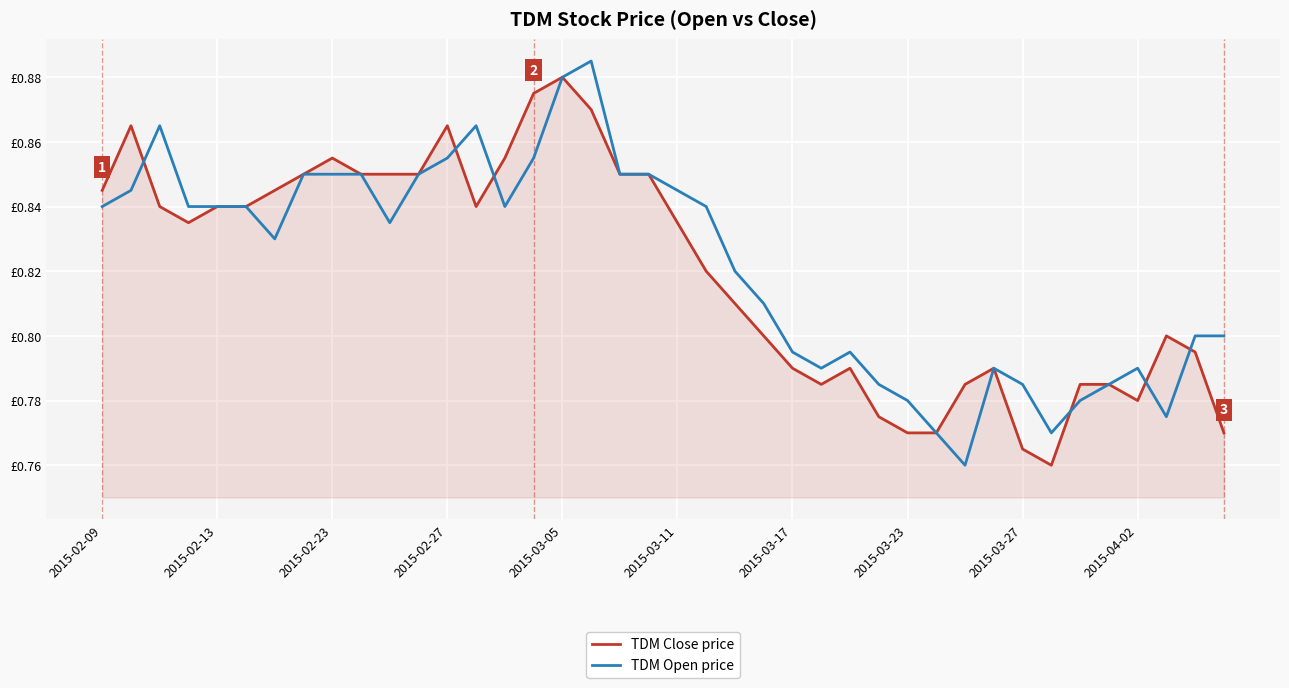

Which series ends up on top after the final intersection of TDM Close price and TDM Open price?

TDM Open price